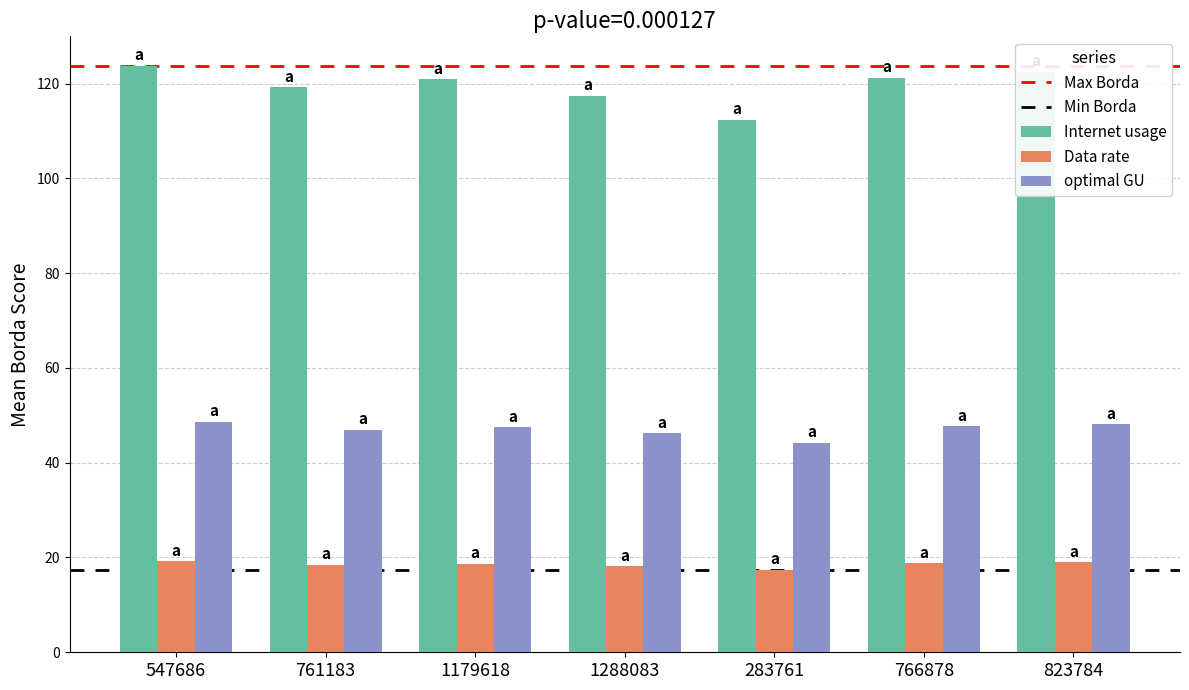

What is the total value across all series at 283761?

174.0